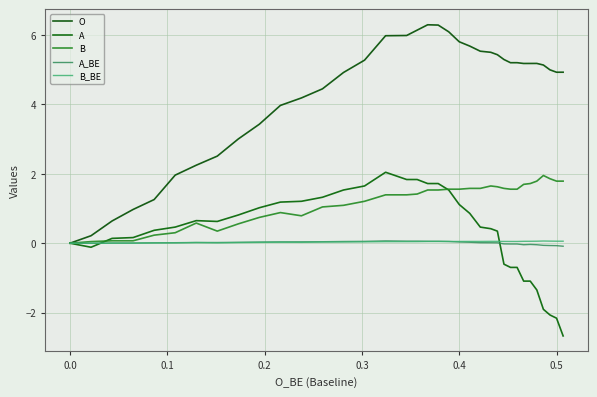

True or false: O has a value of 3.3 at 30.

False